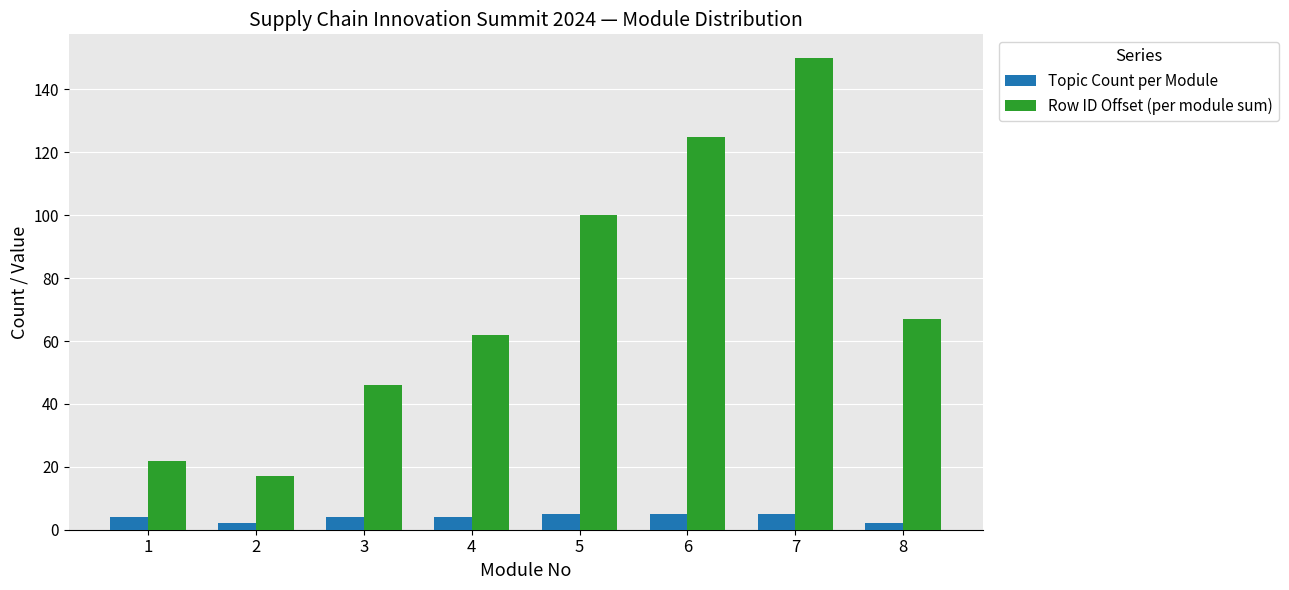

Which series has the largest range (max minus min)?

Row ID Offset (per module sum)